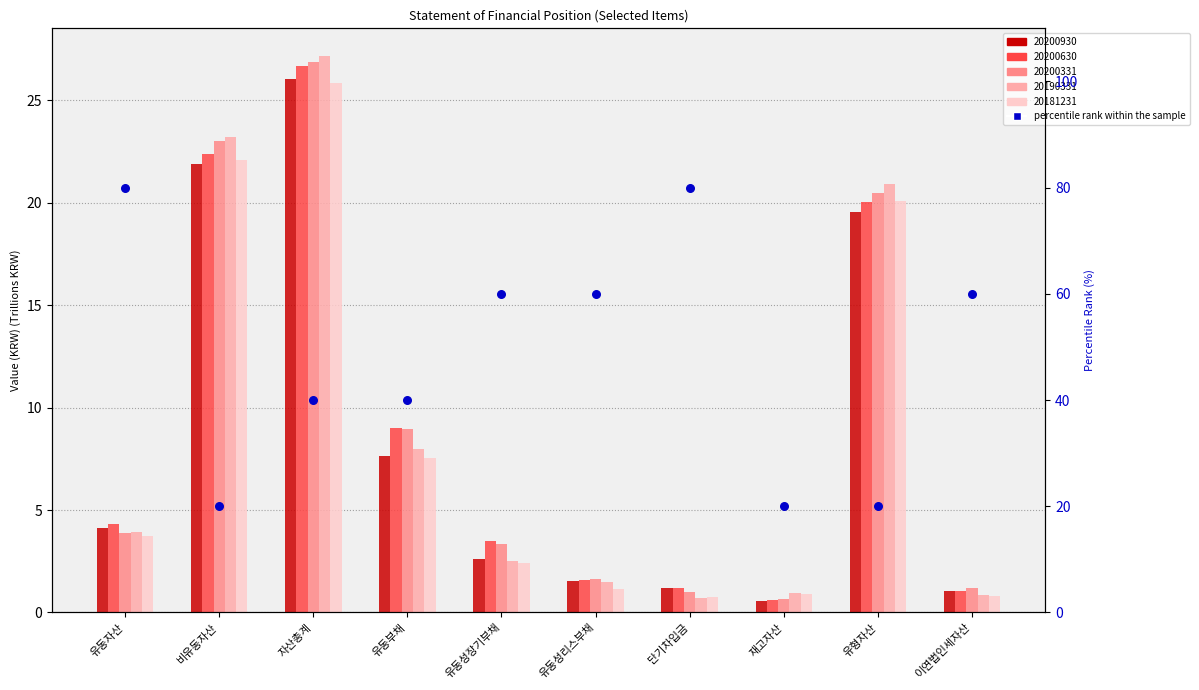

Which has a higher value, 단기차입금 or 유형자산?

단기차입금